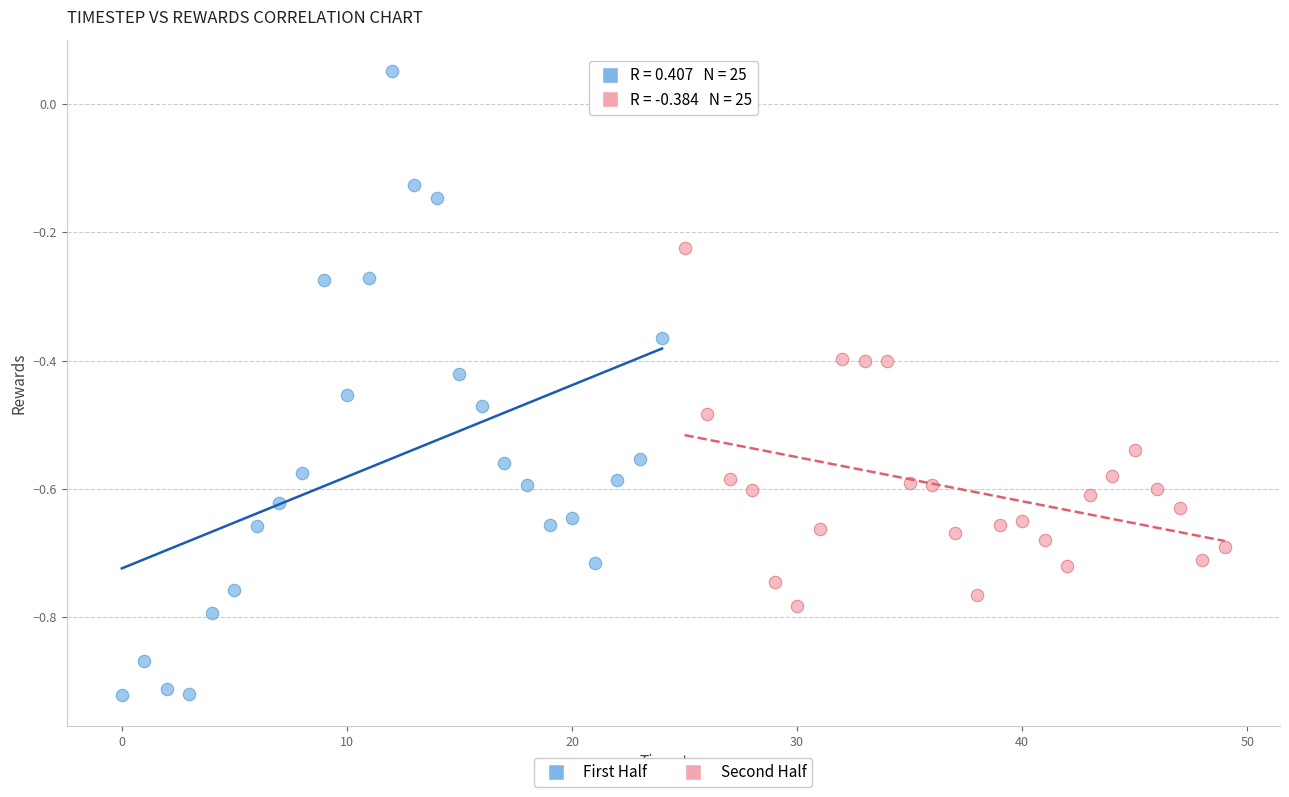

What are all the series names shown in the legend?

First Half, Second Half